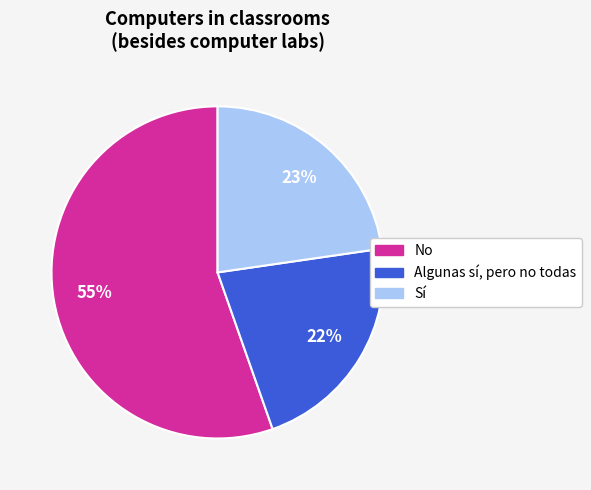

Combined, do Sí and No account for over 50%?

Yes